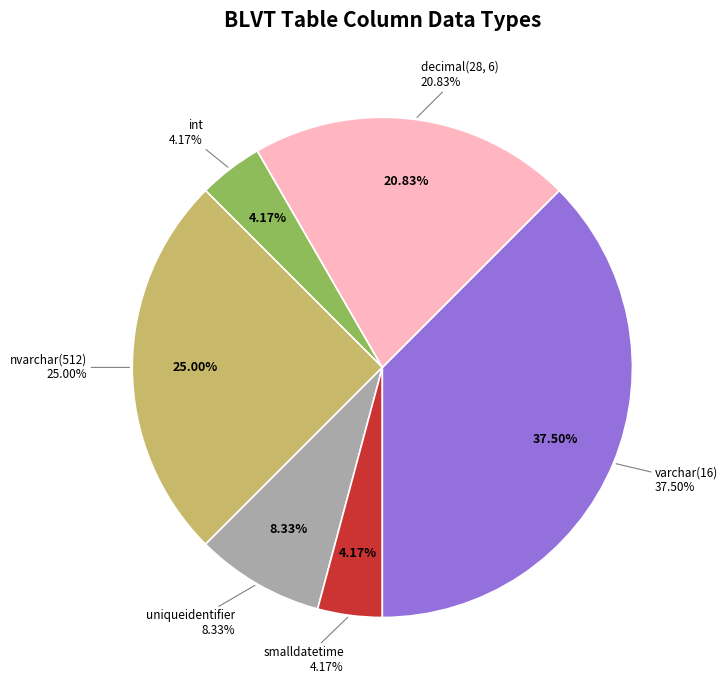

What is the largest slice in the pie chart?

varchar(16)